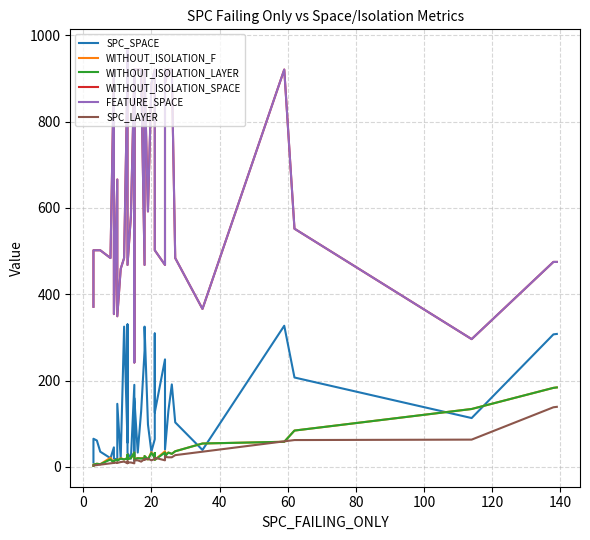

True or false: SPC_SPACE has more than 0 points higher than both neighbors.

True